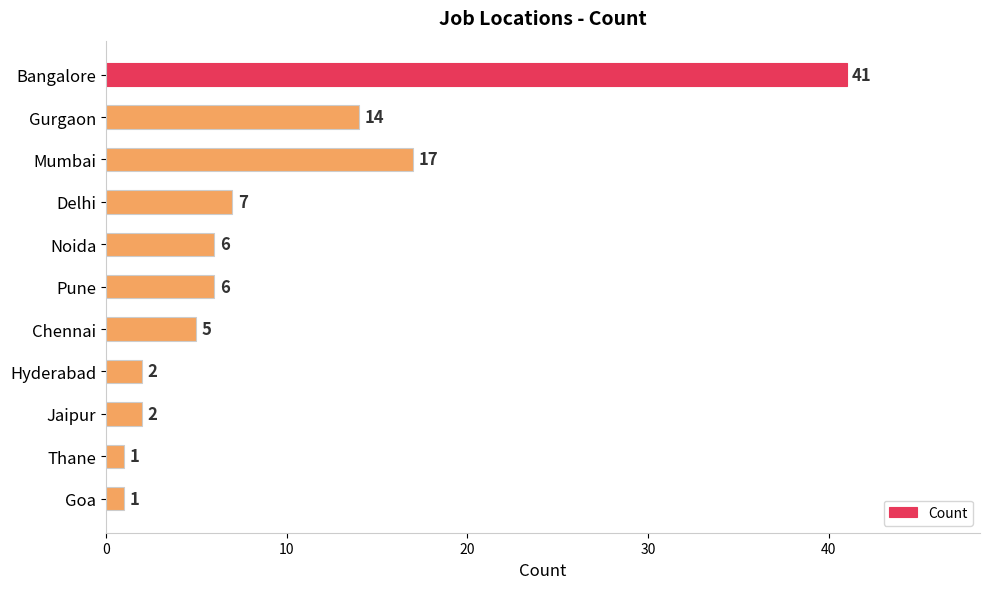

The value at Jaipur is 2. True or false?

True